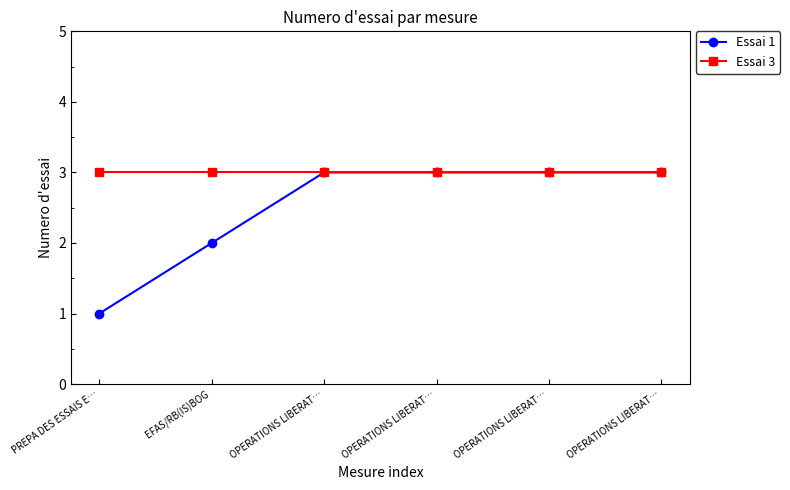

List the series in order of their peak value, lowest first.

Essai 1, Essai 3